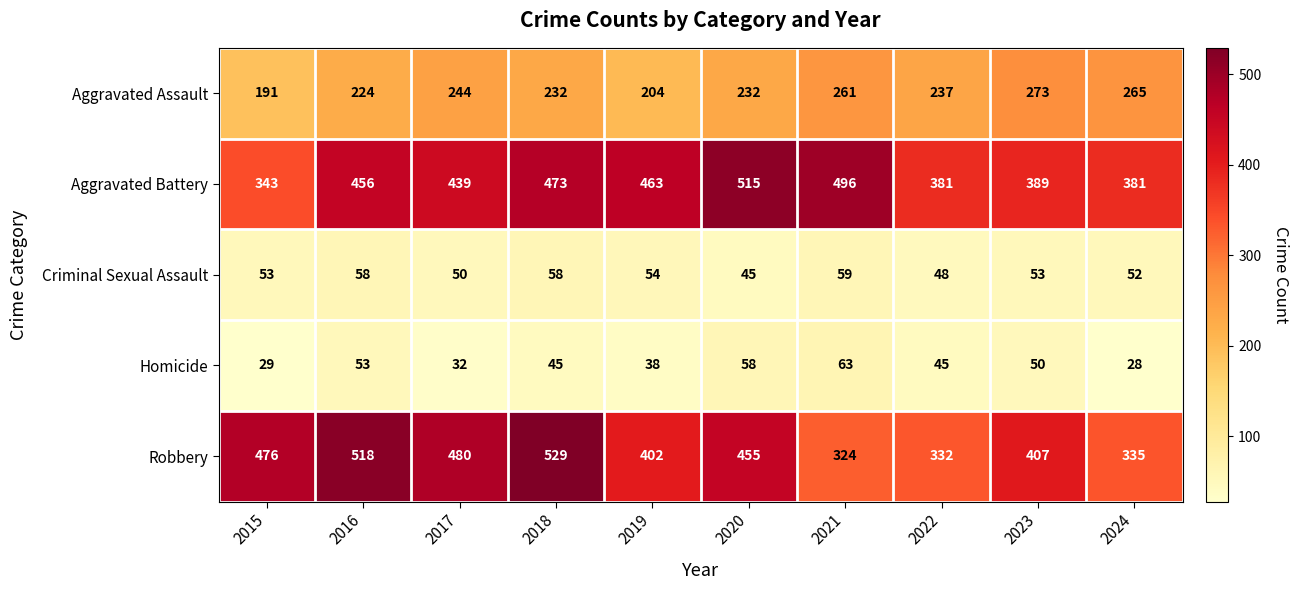

What is the difference between the maximum and minimum values in the Aggravated Battery series?

172